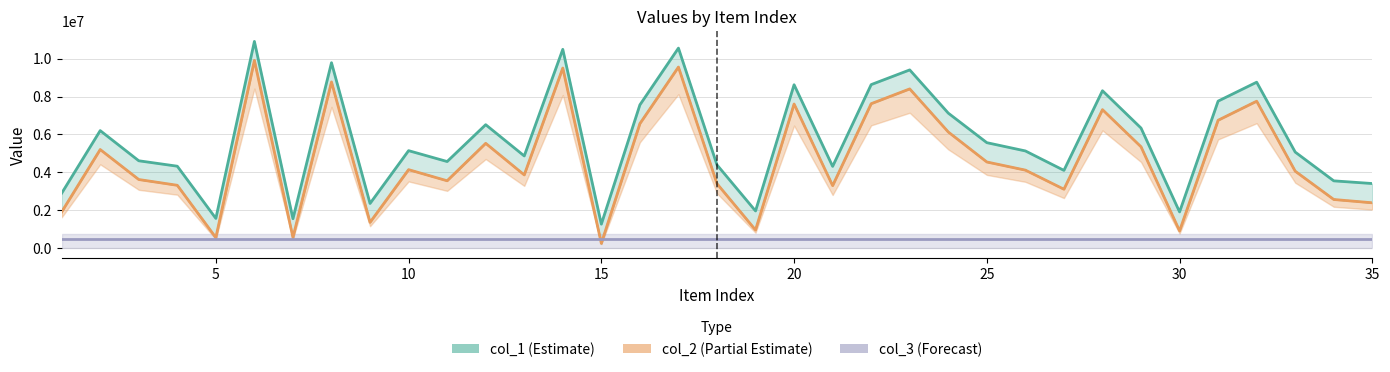

What is the difference between the maximum and minimum values in the col_1_line series?

9644780